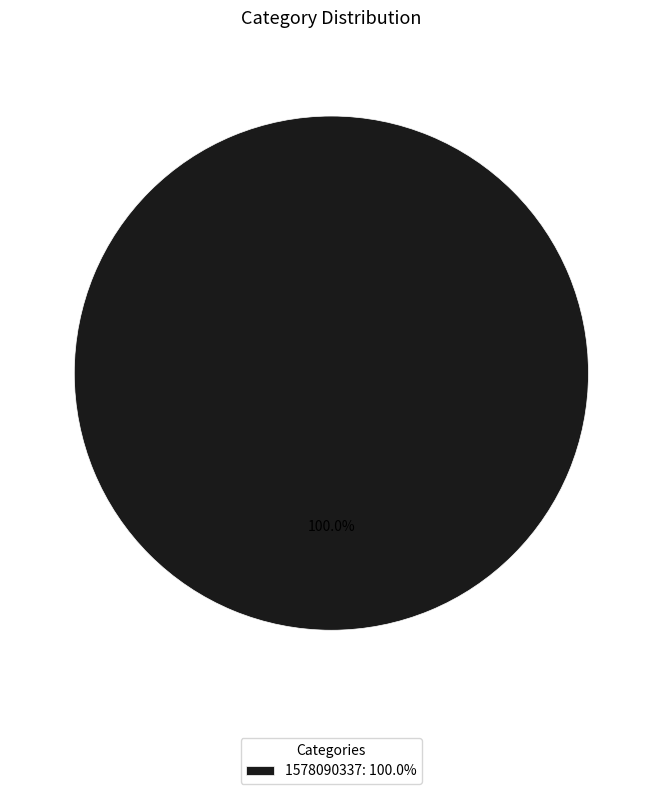

Rank the categories by value from lowest to highest.

1578090337: 100.0%